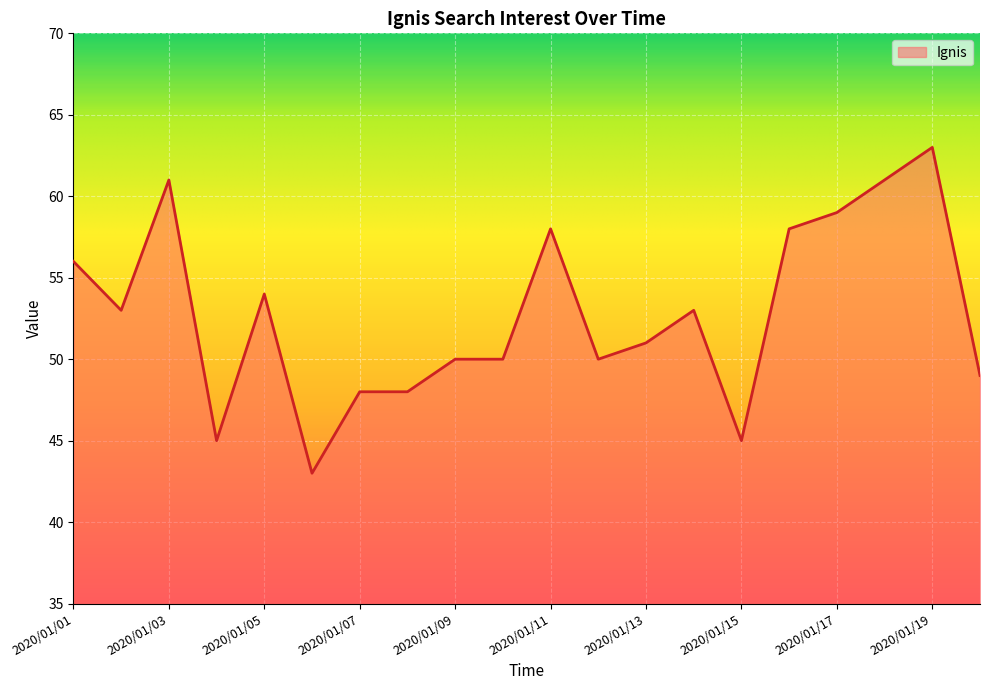

What is the difference between the maximum and minimum values?

20